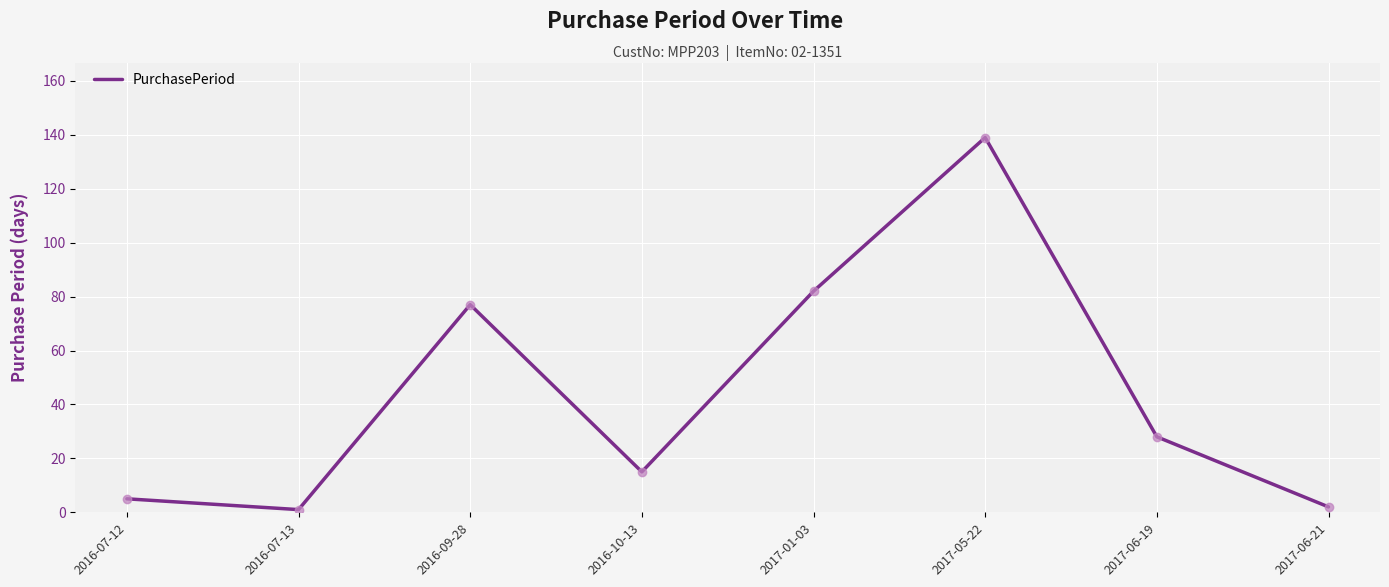

What is the ratio of the value at 2017-05-22 to the value at 2017-06-21?

69.5